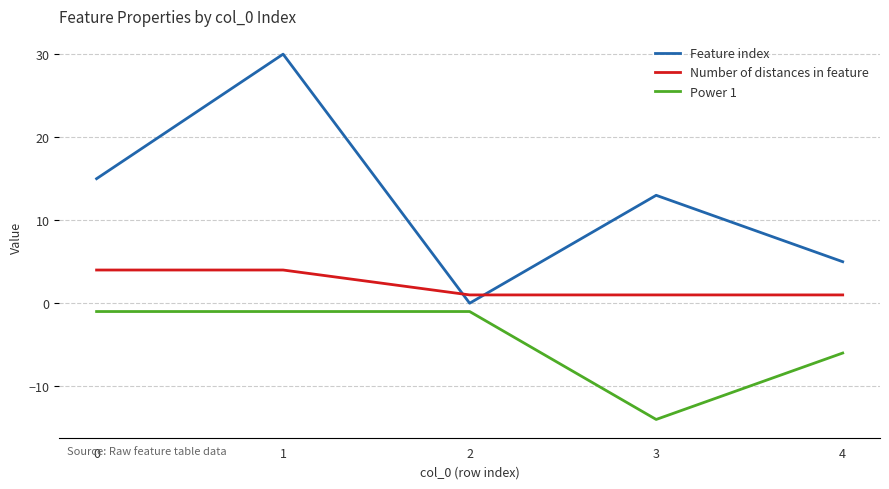

Rank the categories by Feature index value from lowest to highest.

2, 4, 3, 0, 1